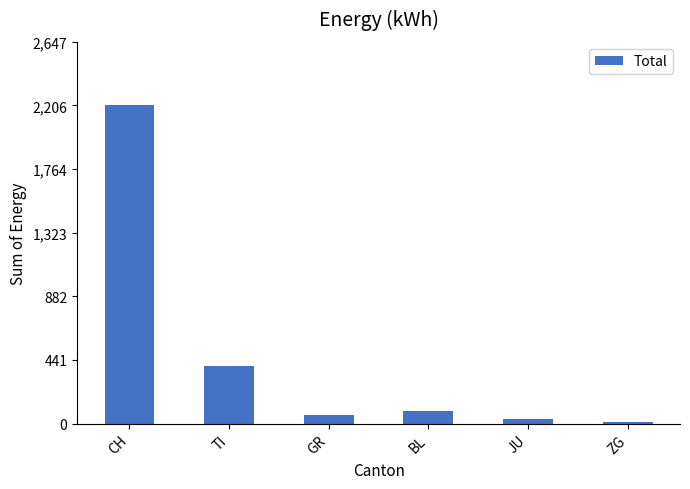

Which has a higher value, GR or CH?

CH